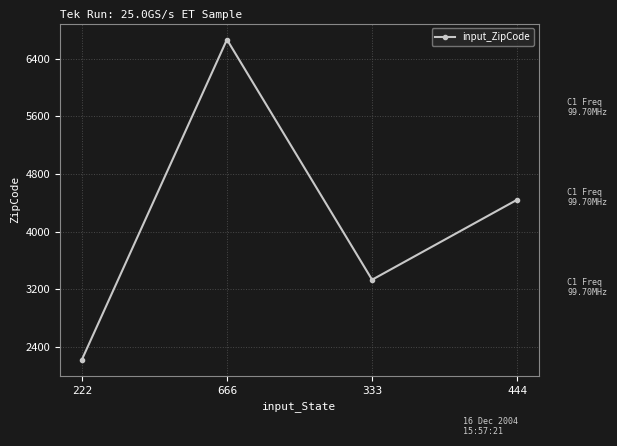

How many values are below 4444?

2